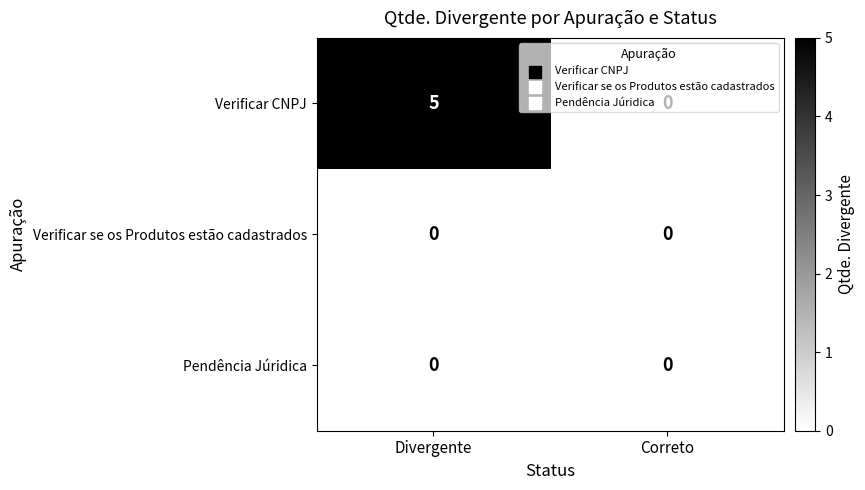

Which series has the largest total across all categories?

Verificar CNPJ